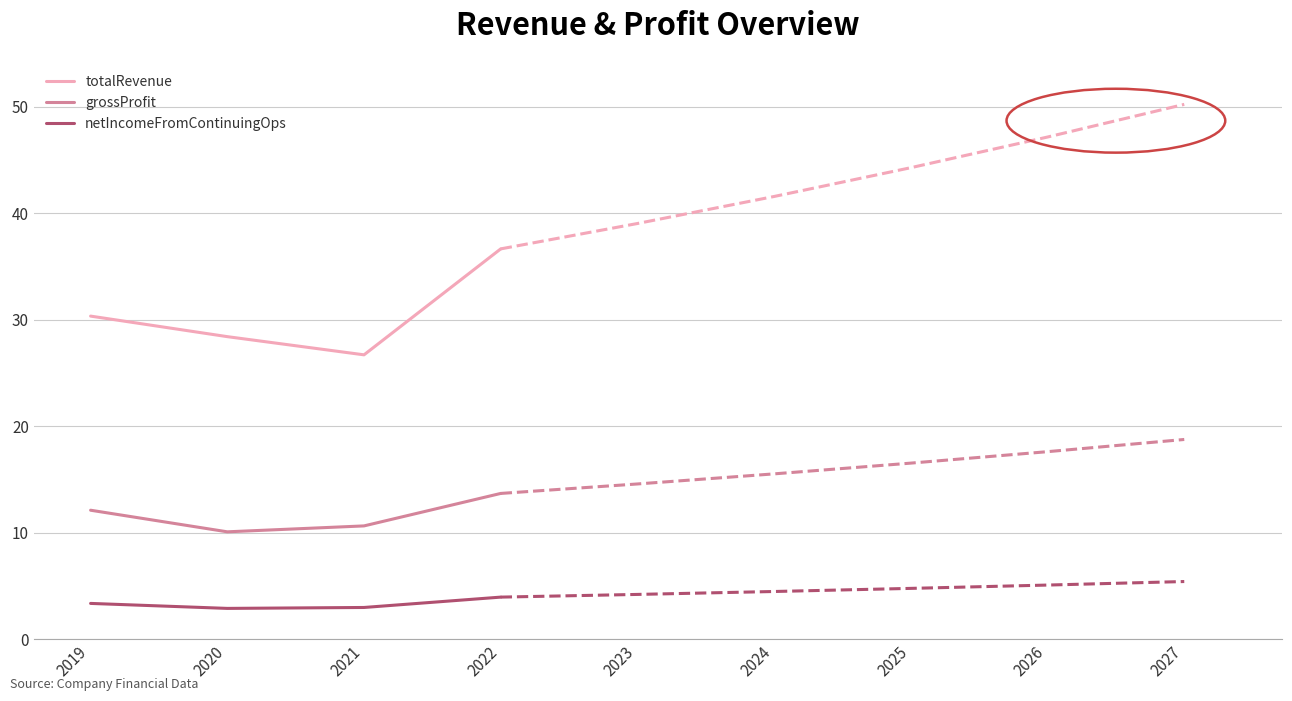

How many data points in grossProfit are less than 12?

2